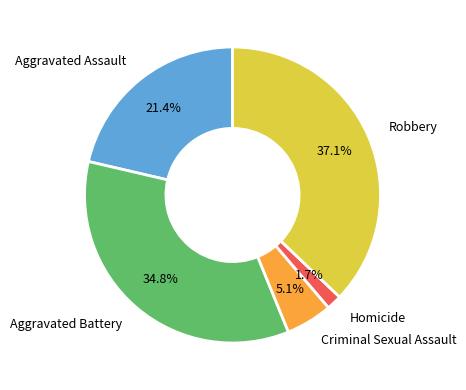

Is the sum of Robbery and Homicide greater than half?

No